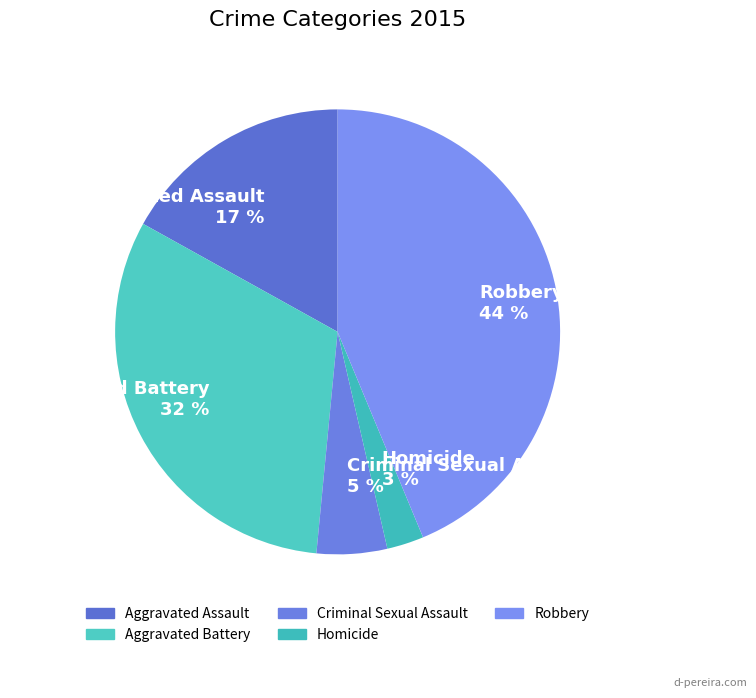

Rank the categories by value from lowest to highest.

Homicide, Criminal Sexual Assault, Aggravated Assault, Aggravated Battery, Robbery